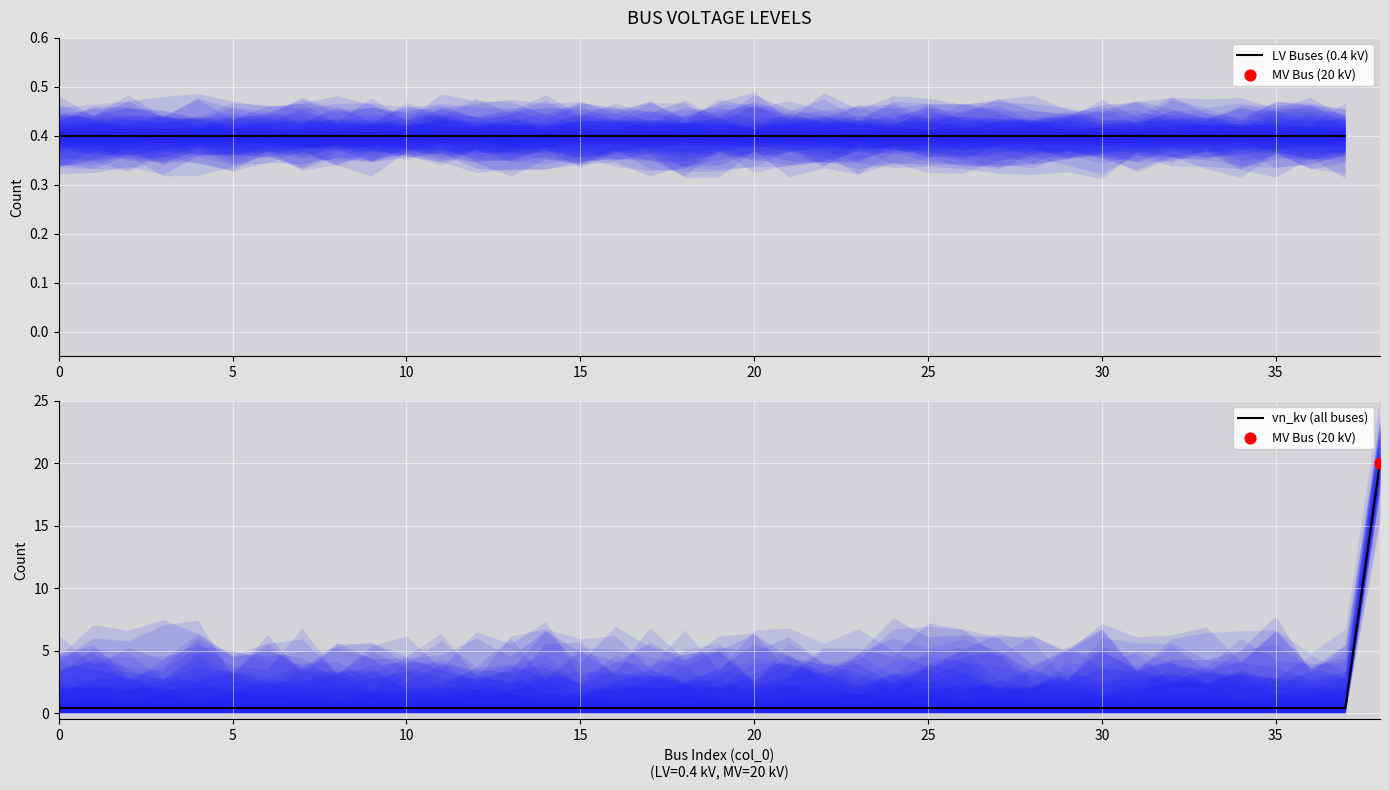

Between 2 and 37, which is larger?

2